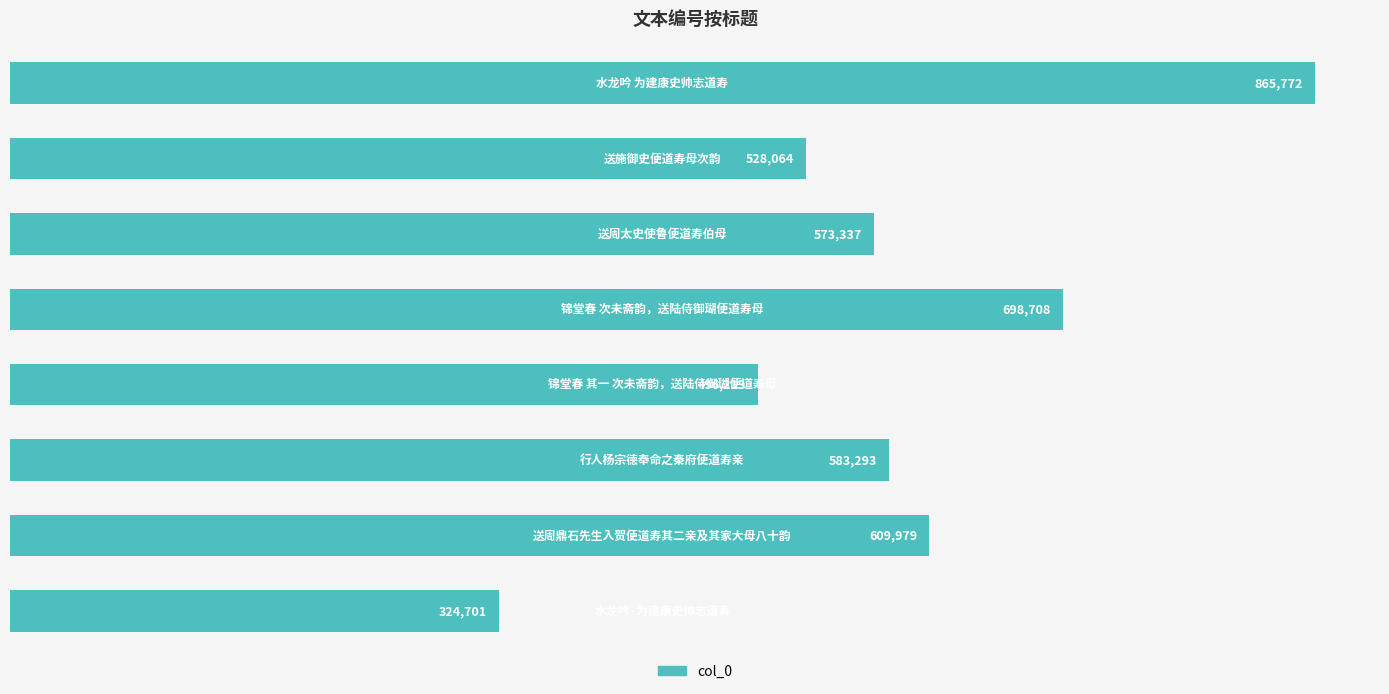

Are the bars horizontal?

Yes